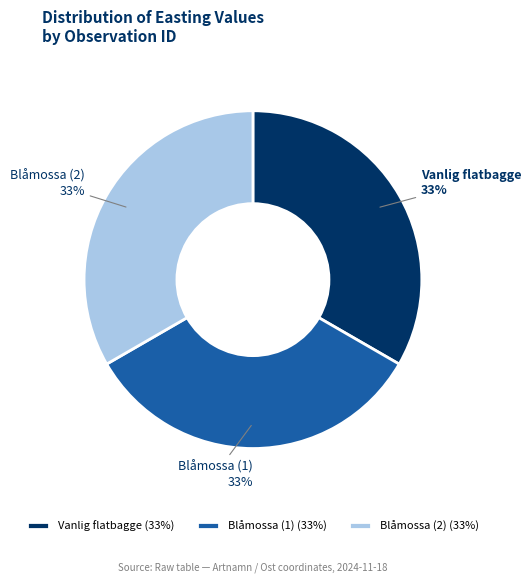

Do Vanlig flatbagge and Blåmossa (1) together represent more than half of the pie?

Yes